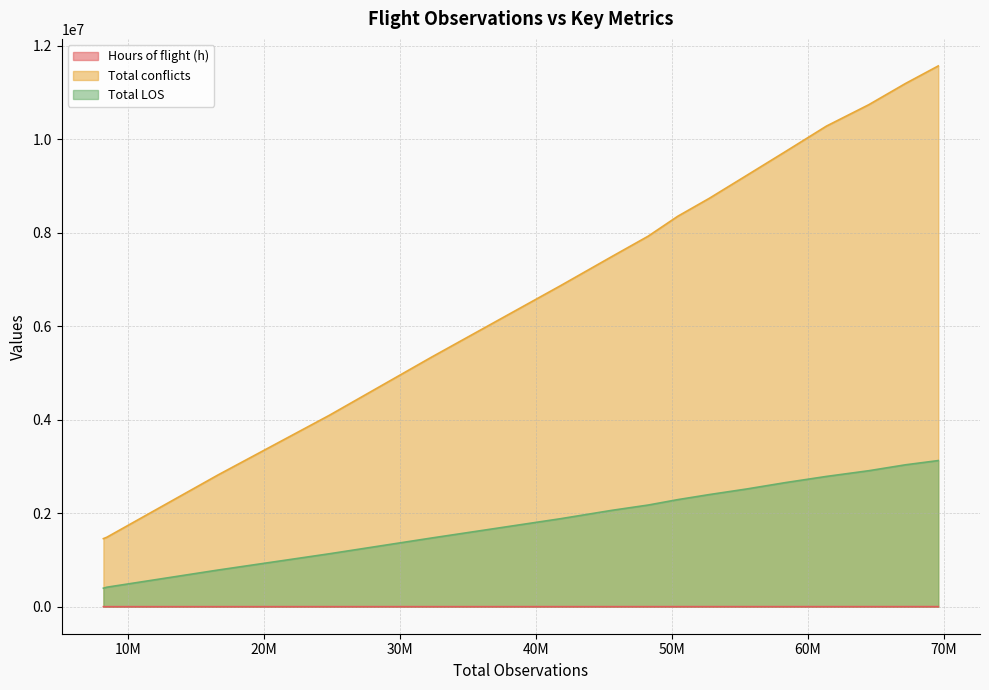

True or false: Total conflicts has more than 0 points higher than both neighbors.

False